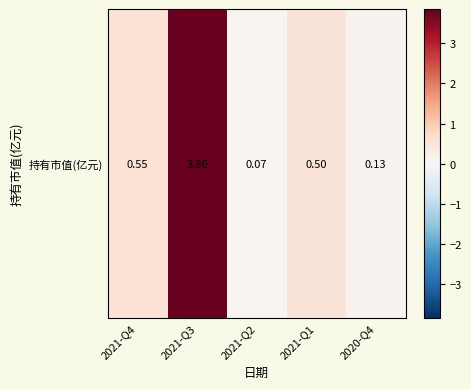

Reading left to right, transcribe all the data shown in this chart.

0.6	3.9	0.1	0.5	0.1